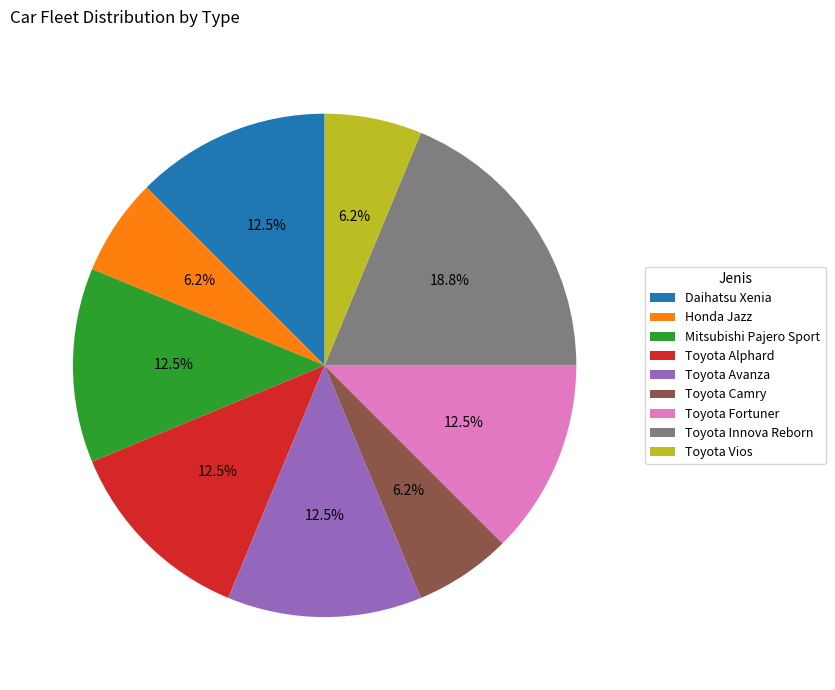

To the nearest percent, what portion does Honda Jazz represent?

6%